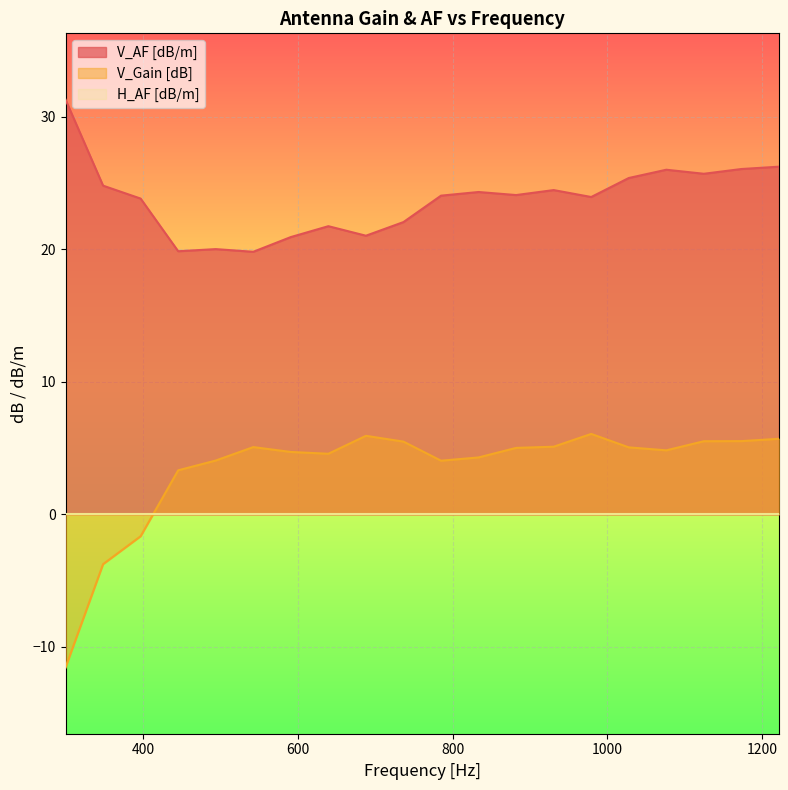

What is the minimum value for V_AF [dB/m]?

19.8